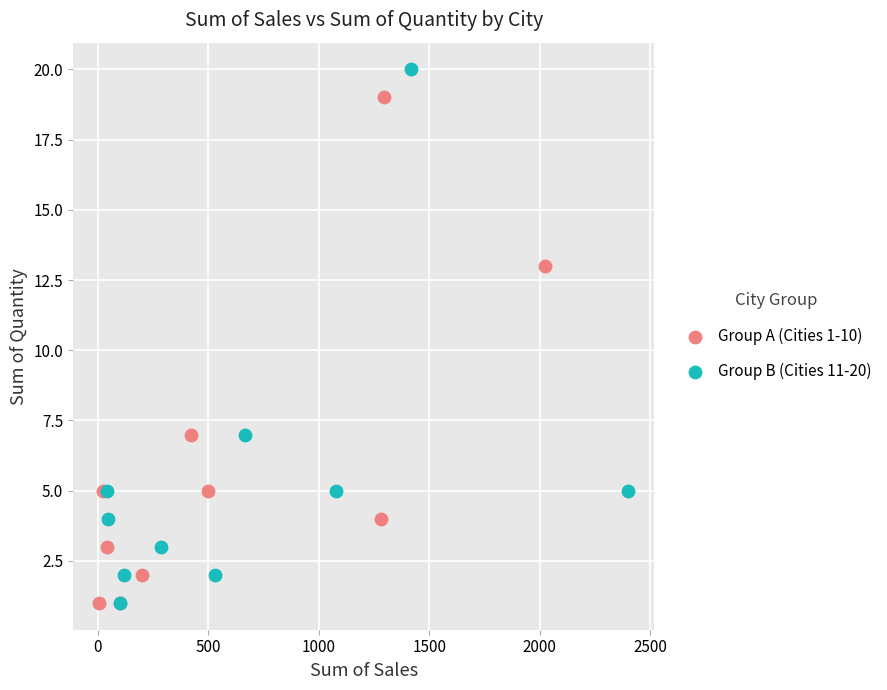

Which series contains the highest Y value?

Group B (Cities 11-20)